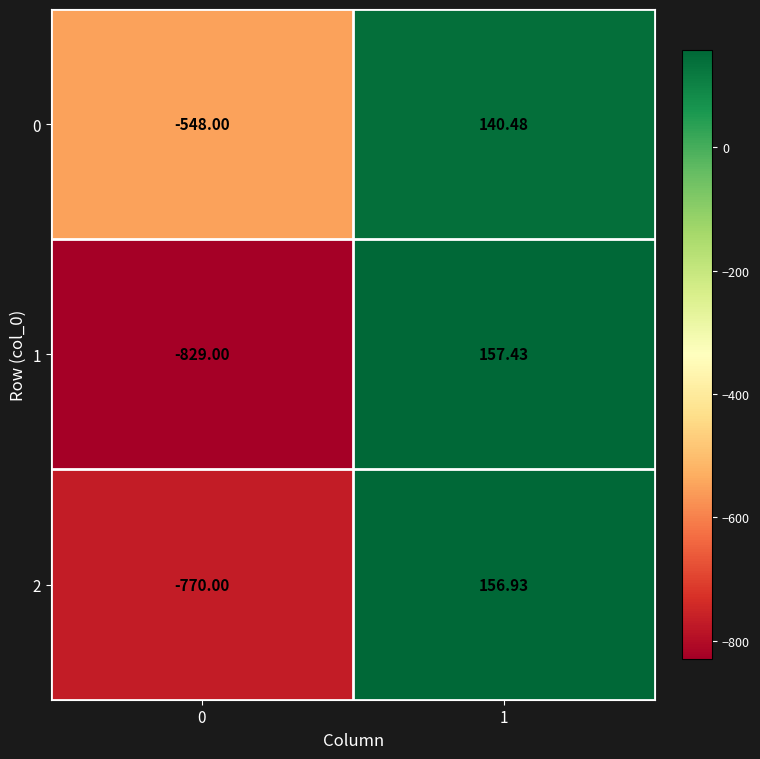

Rank the series at 0 from highest to lowest value.

0, 2, 1